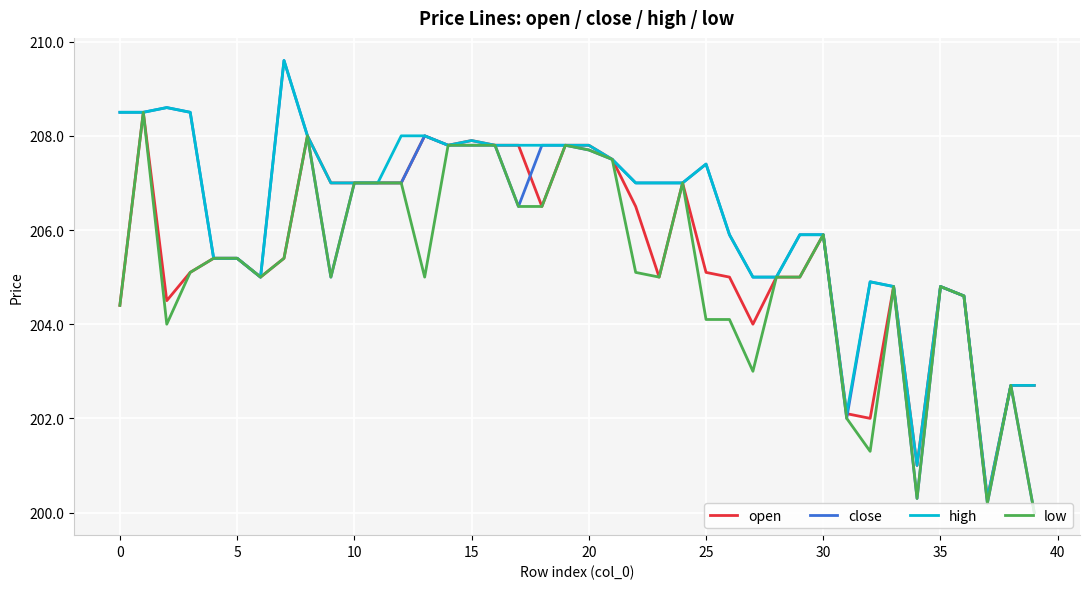

Which series has the widest spread of values?

close